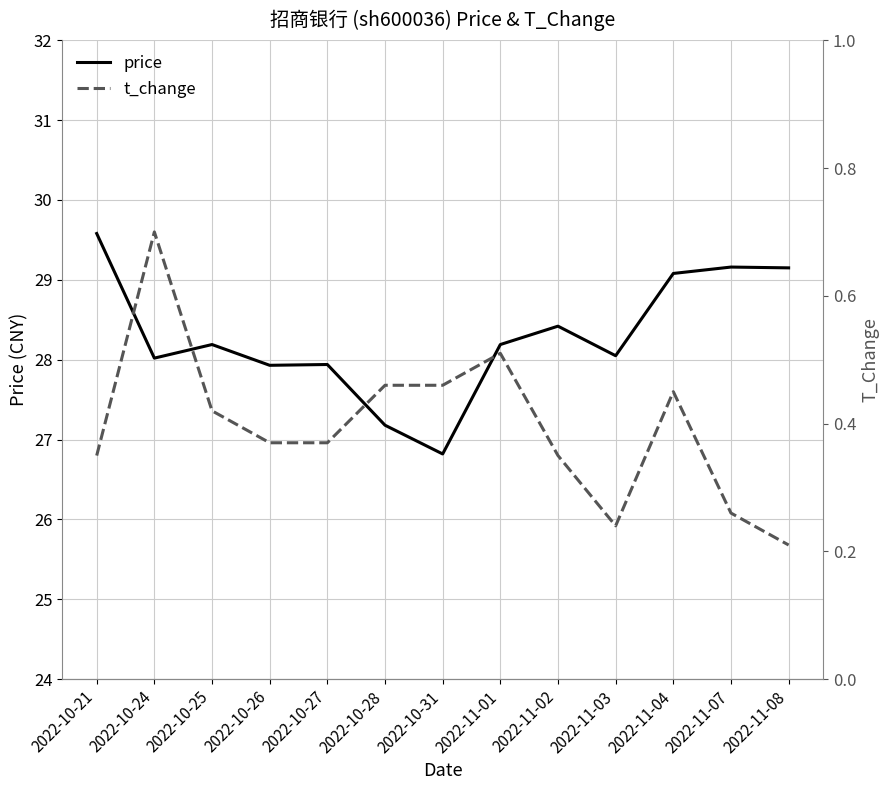

What is the label of the 6th point from the right?

2022-11-01